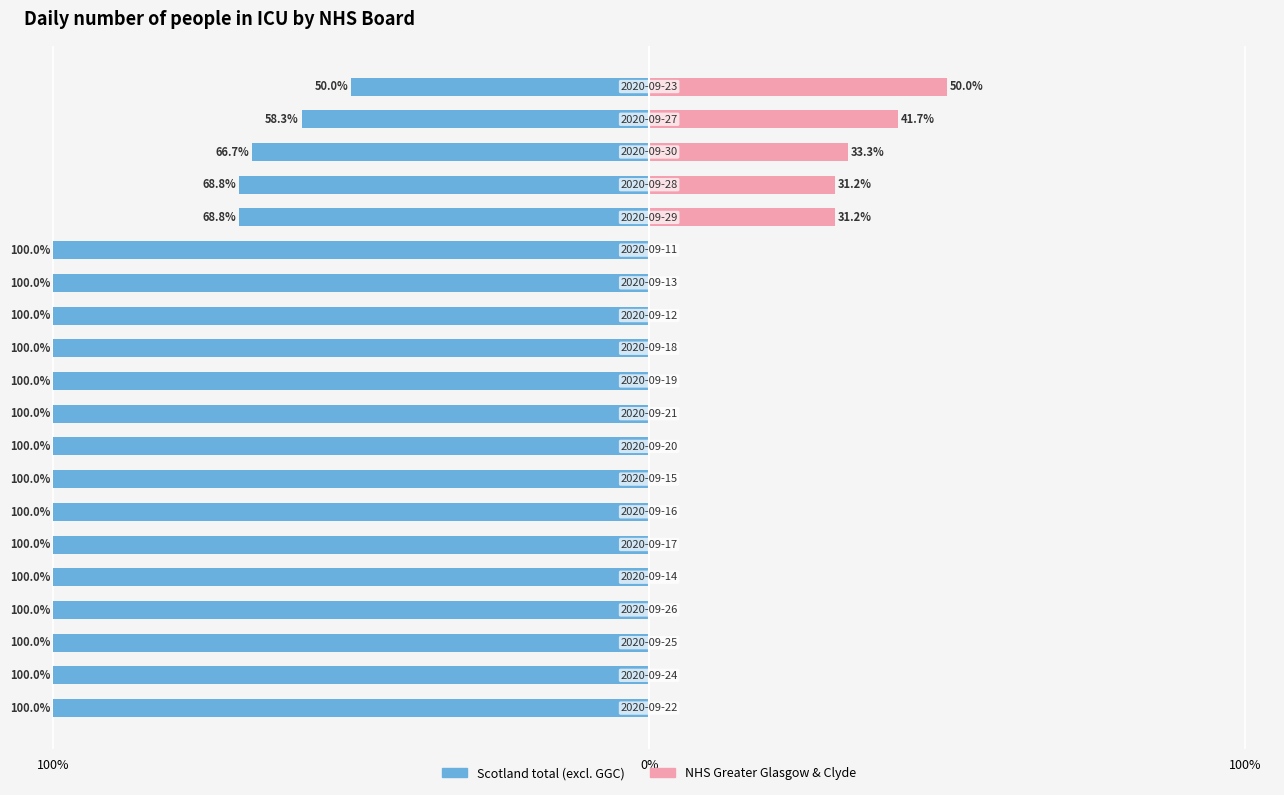

The Scotland total (excl. GGC) series shows -28.8 at 15. True or false?

False